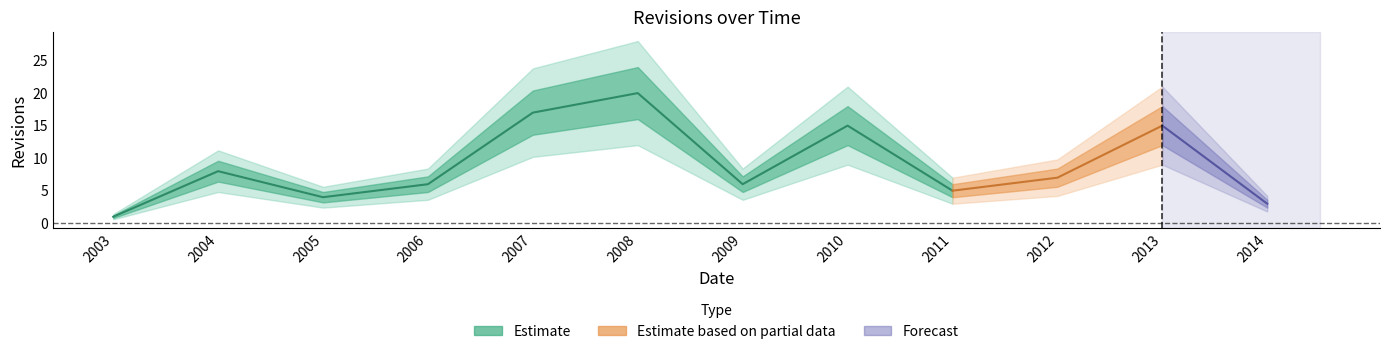

How many lines are shown in the chart?

1